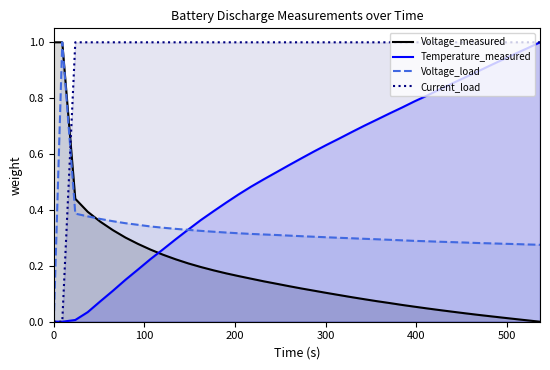

True or false: Voltage_measured and Temperature_measured intersect in this chart.

True